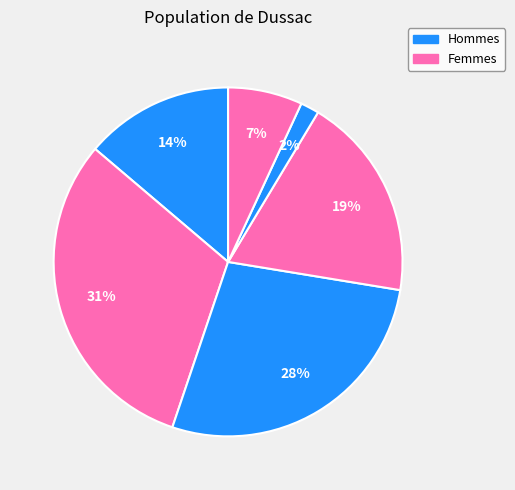

To the nearest percent, what is the average slice percentage?

17%